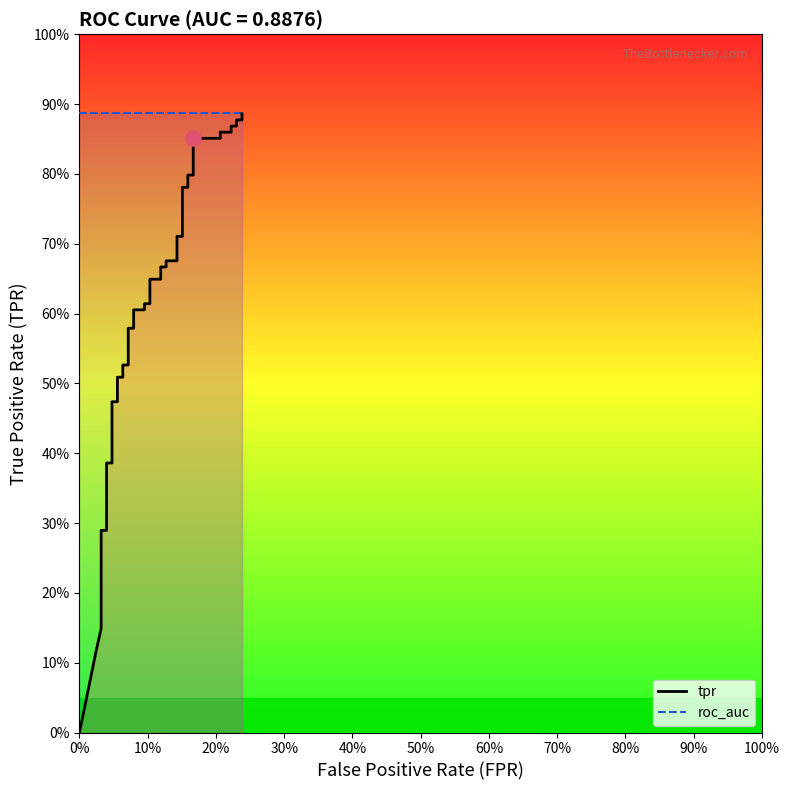

Which series has the largest total across all categories?

roc_auc